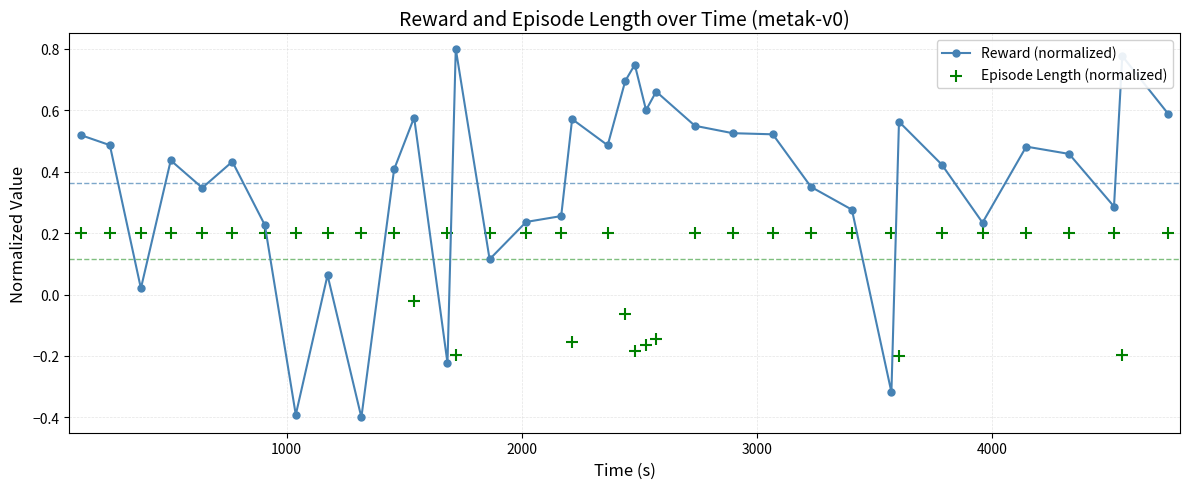

Which series reaches the maximum Y coordinate?

Reward (normalized)